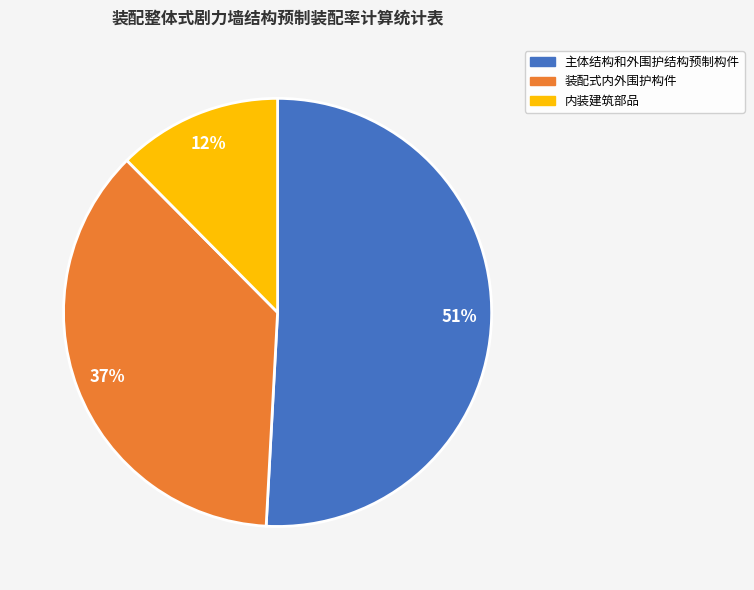

Is there a majority slice in this chart?

Yes